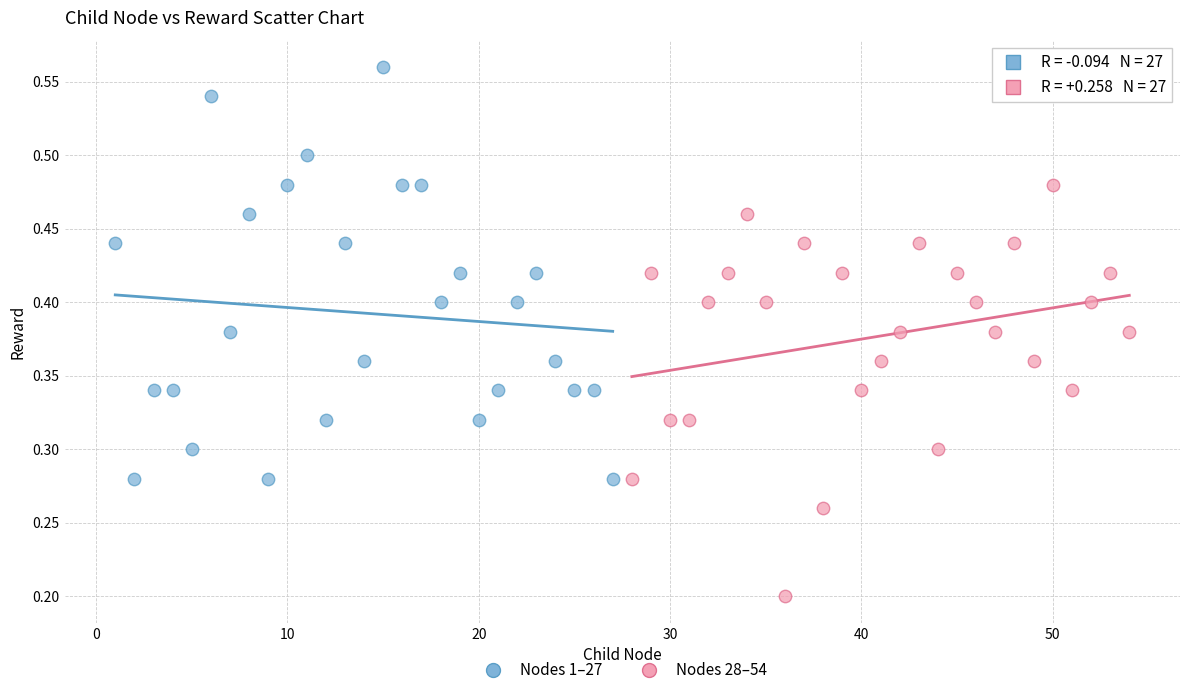

Which series contains the highest Y value?

Nodes 1–27